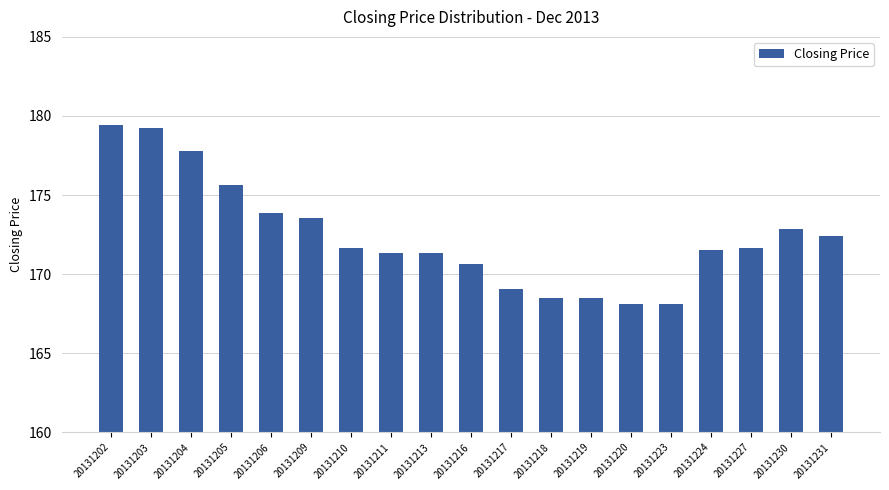

How many bars are there in total?

19